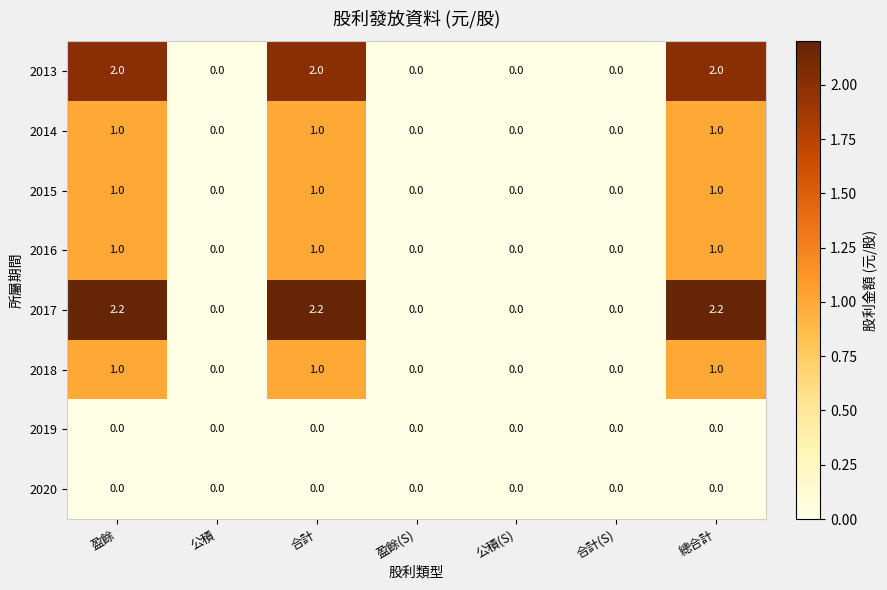

Is it true that 2019 equals 0.0 at 總合計?

True